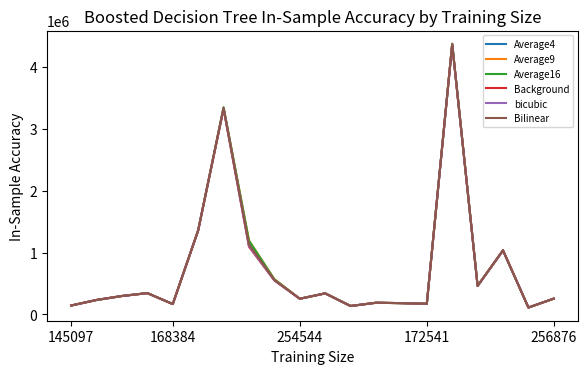

What is the minimum value for Average4?

112582